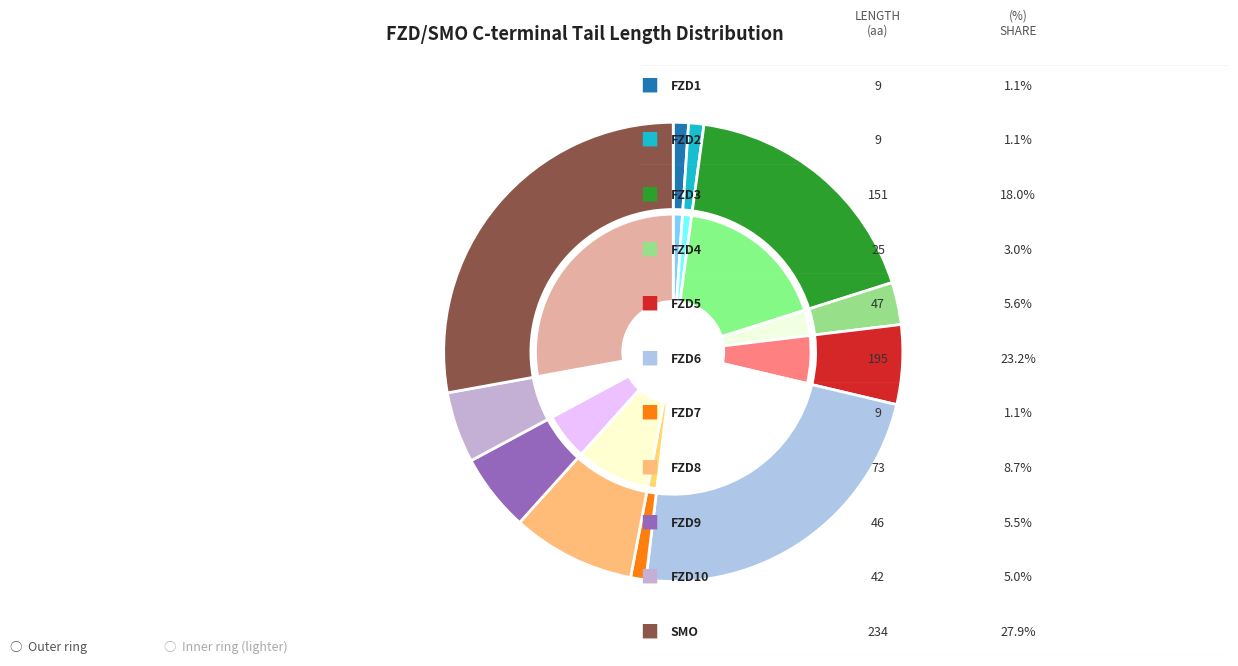

What is the change in value from FZD2 to FZD6?

+186